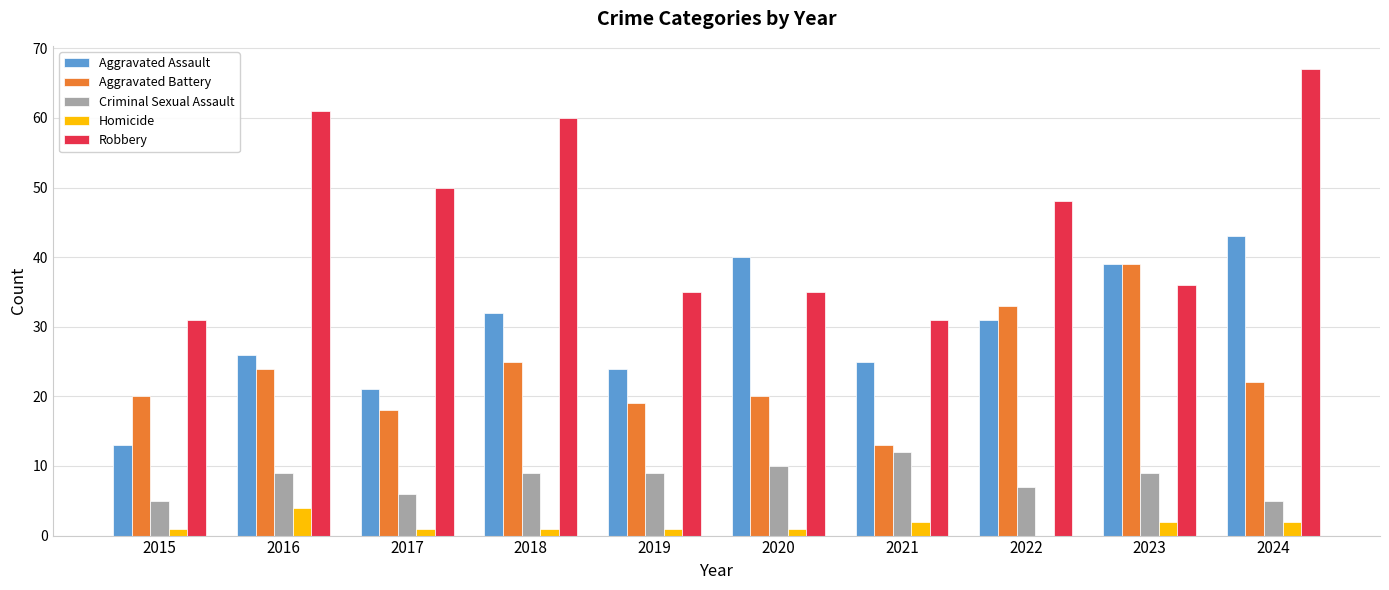

What is the maximum value shown in the chart?

67